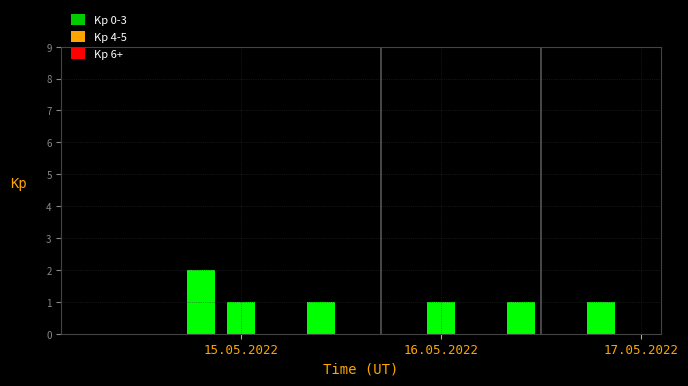

What is the maximum value shown in the chart?

2